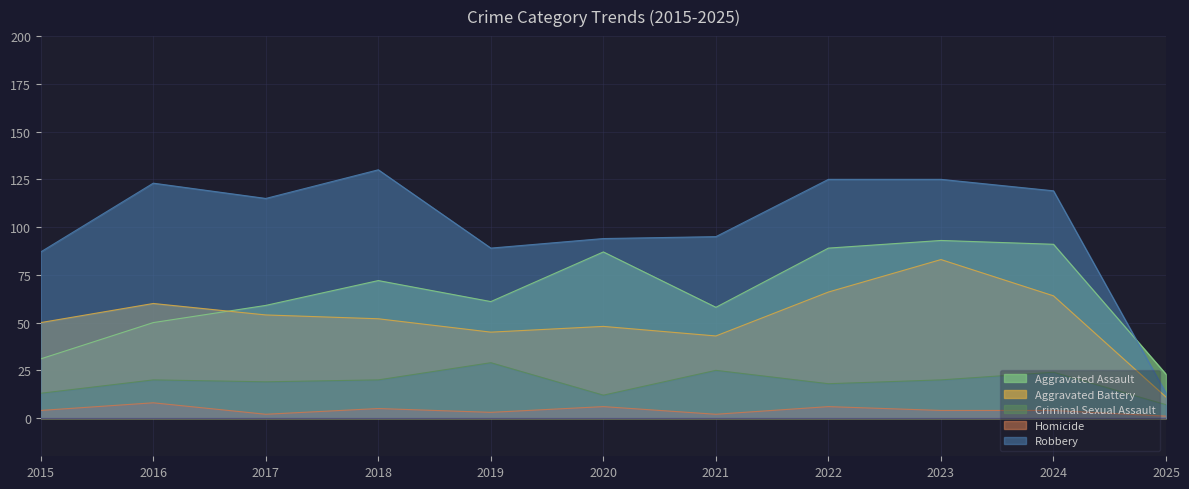

True or false: Robbery and Homicide cross at least once.

False